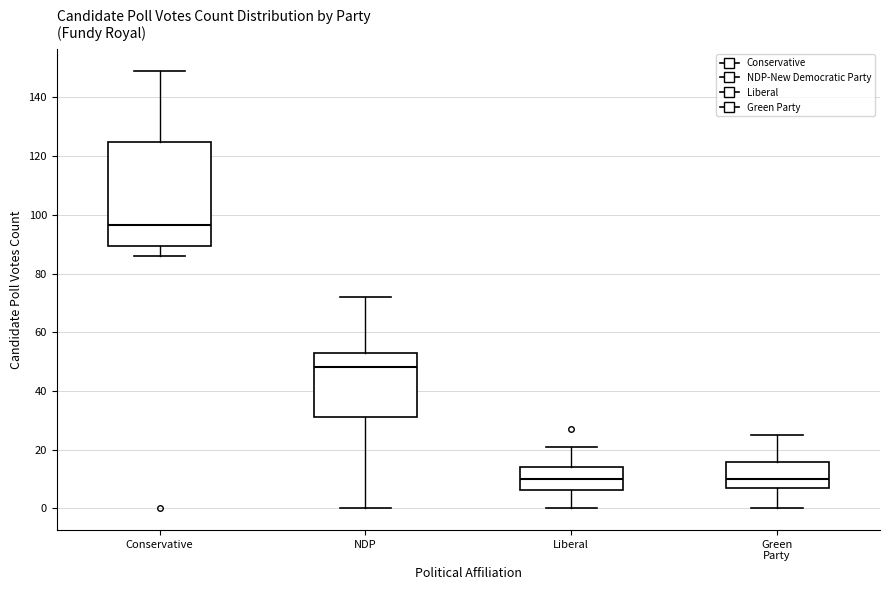

Reading left to right, read every box against the y-axis: the position of its median line, the range the box covers, and the ends of its whiskers. The values are not printed on the chart, so give them approximately, as read against the axis.

Conservative: median 96, box 90 to 124, whiskers 86 to 150
NDP: median 48, box 32 to 52, whiskers 0 to 72
Liberal: median 10, box 6 to 14, whiskers 0 to 22
Green Party: median 10, box 8 to 16, whiskers 0 to 26